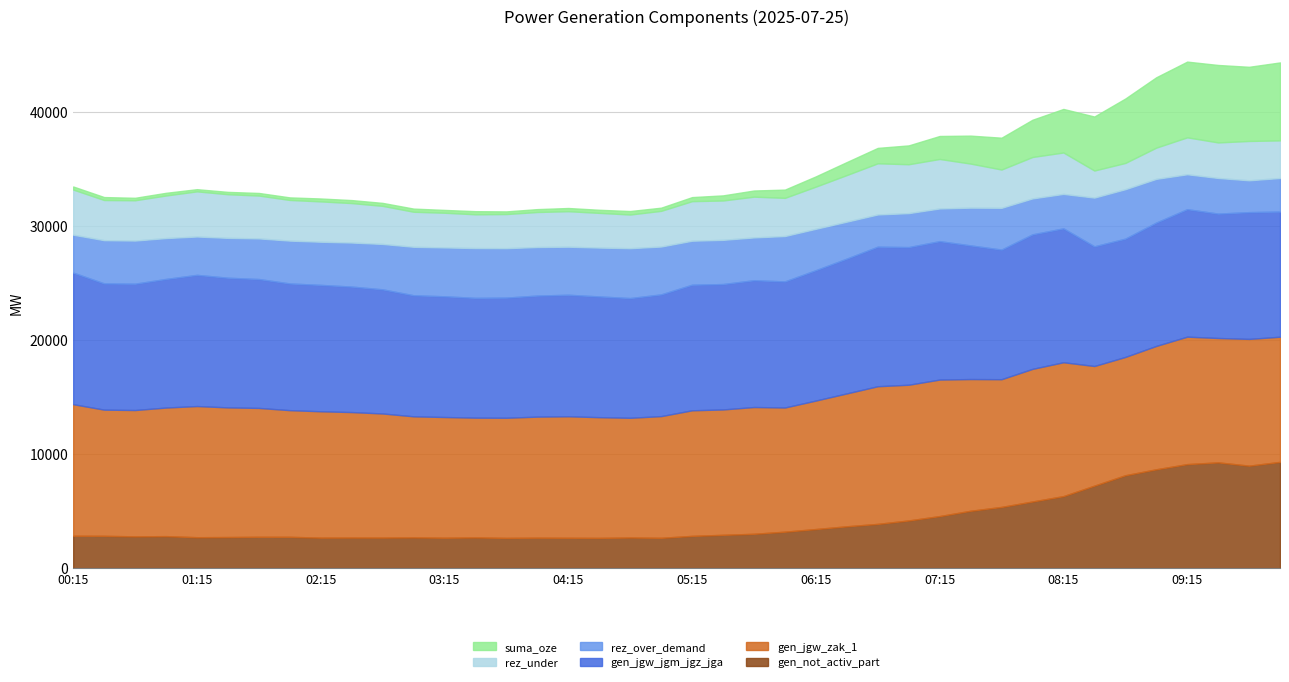

Reading left to right, list all the values displayed in this chart.

gen_not_activ_part: 00:15=2843	00:30=2834	00:45=2790	01:00=2809	01:15=2714	01:30=2729	01:45=2750	02:00=2748	02:15=2678	02:30=2685	02:45=2682	03:00=2700	03:15=2670	03:30=2697	03:45=2654	04:00=2674	04:15=2664	04:30=2655	04:45=2690	05:00=2662	05:15=2831	05:30=2923	05:45=3014	06:00=3199	06:15=3431	06:30=3671	06:45=3882	07:00=4183	07:15=4566	07:30=5031	07:45=5369	08:00=5844	08:15=6316	08:30=7234	08:45=8146	09:00=8668	09:15=9121	09:30=9274	09:45=8985	10:00=9317
gen_jgw_zak_1: 00:15=11531	00:30=11062	00:45=11072	01:00=11271	01:15=11497	01:30=11364	01:45=11296	02:00=11103	02:15=11075	02:30=10998	02:45=10878	03:00=10610	03:15=10580	03:30=10497	03:45=10531	04:00=10610	04:15=10650	04:30=10581	04:45=10492	05:00=10667	05:15=11007	05:30=10990	05:45=11112	06:00=10885	06:15=11262	06:30=11649	06:45=12066	07:00=11897	07:15=11966	07:30=11547	07:45=11195	08:00=11625	08:15=11734	08:30=10487	08:45=10368	09:00=10813	09:15=11172	09:30=10902	09:45=11111	10:00=10970
gen_jgw_jgm_jgz_jga: 00:15=11531	00:30=11062	00:45=11072	01:00=11271	01:15=11497	01:30=11364	01:45=11296	02:00=11103	02:15=11075	02:30=10998	02:45=10878	03:00=10610	03:15=10580	03:30=10497	03:45=10531	04:00=10610	04:15=10650	04:30=10581	04:45=10492	05:00=10667	05:15=11007	05:30=10990	05:45=11112	06:00=11050	06:15=11427	06:30=11814	06:45=12231	07:00=12062	07:15=12131	07:30=11712	07:45=11360	08:00=11790	08:15=11734	08:30=10487	08:45=10368	09:00=10813	09:15=11172	09:30=10902	09:45=11111	10:00=10970
rez_over_demand: 00:15=3324	00:30=3792	00:45=3782	01:00=3584	01:15=3363	01:30=3495	01:45=3563	02:00=3757	02:15=3785	02:30=3862	02:45=3981	03:00=4250	03:15=4284	03:30=4368	03:45=4333	04:00=4255	04:15=4214	04:30=4284	04:45=4372	05:00=4197	05:15=3857	05:30=3875	05:45=3753	06:00=3979	06:15=3627	06:30=3240	06:45=2824	07:00=2978	07:15=2867	07:30=3310	07:45=3662	08:00=3151	08:15=3021	08:30=4273	08:45=4336	09:00=3830	09:15=3062	09:30=3124	09:45=2791	10:00=2943
rez_under: 00:15=3958	00:30=3519	00:45=3533	01:00=3732	01:15=3958	01:30=3825	01:45=3757	02:00=3564	02:15=3536	02:30=3459	02:45=3339	03:00=3071	03:15=3041	03:30=2958	03:45=2992	04:00=3071	04:15=3111	04:30=3042	04:45=2953	05:00=3128	05:15=3468	05:30=3451	05:45=3573	06:00=3346	06:15=3698	06:30=4085	06:45=4485	07:00=4286	07:15=4338	07:30=3863	07:45=3357	08:00=3632	08:15=3631	08:30=2374	08:45=2301	09:00=2737	09:15=3237	09:30=3115	09:45=3448	10:00=3296
suma_oze: 00:15=269	00:30=259	00:45=215	01:00=234	01:15=190	01:30=205	01:45=226	02:00=224	02:15=254	02:30=261	02:45=259	03:00=276	03:15=247	03:30=274	03:45=231	04:00=252	04:15=280	04:30=271	04:45=305	05:00=277	05:15=355	05:30=447	05:45=539	06:00=723	06:15=899	06:30=1139	06:45=1350	07:00=1651	07:15=2014	07:30=2450	07:45=2789	08:00=3264	08:15=3816	08:30=4733	08:45=5645	09:00=6167	09:15=6637	09:30=6789	09:45=6500	10:00=6833